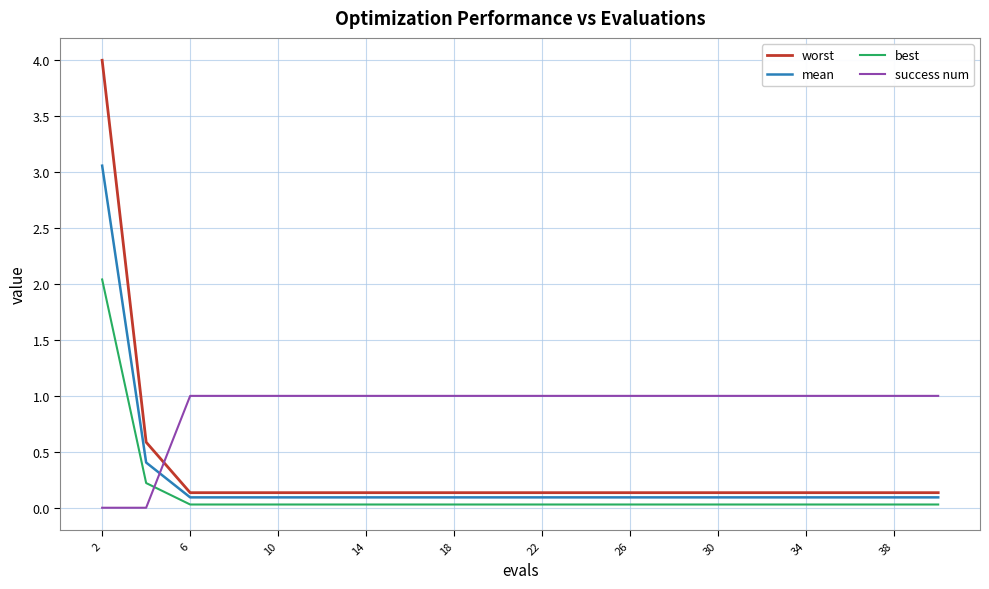

Rank the series by their maximum value, from lowest to highest.

success num, best, mean, worst